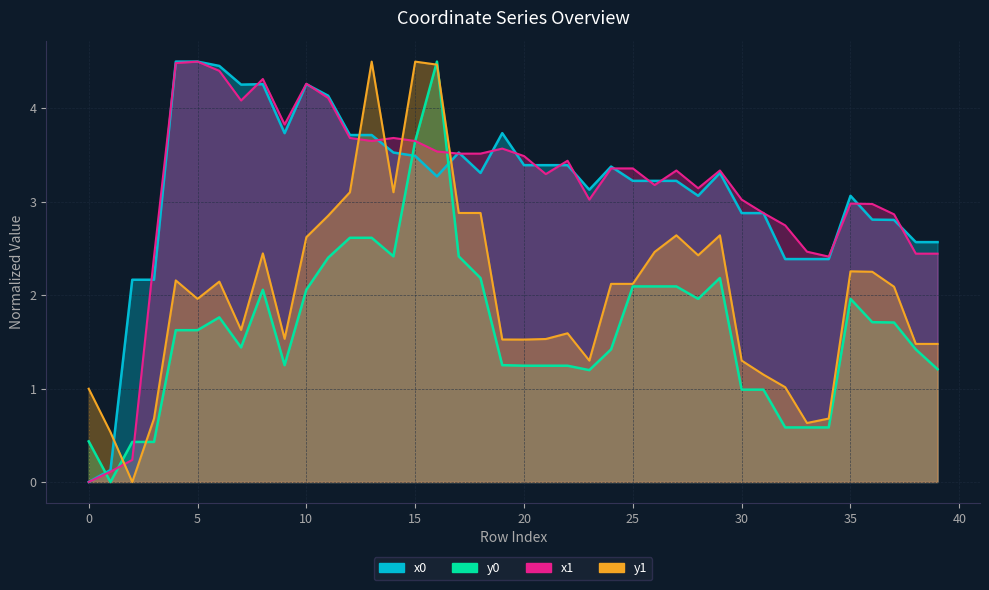

What is the spread (max minus min) of values at 4?

2.9